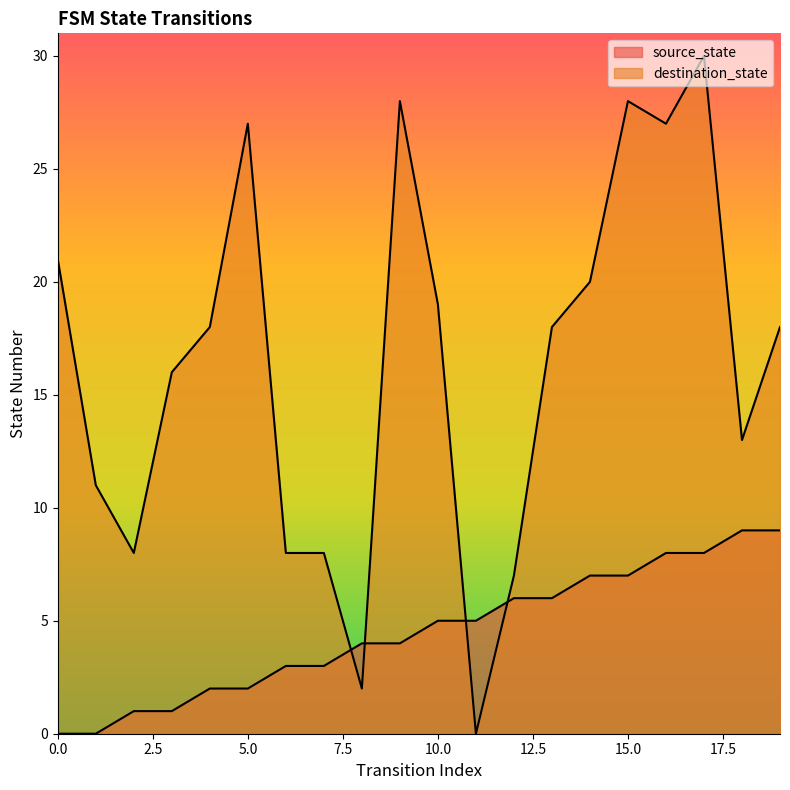

Which series changed the most between 0 and 19?

source_state